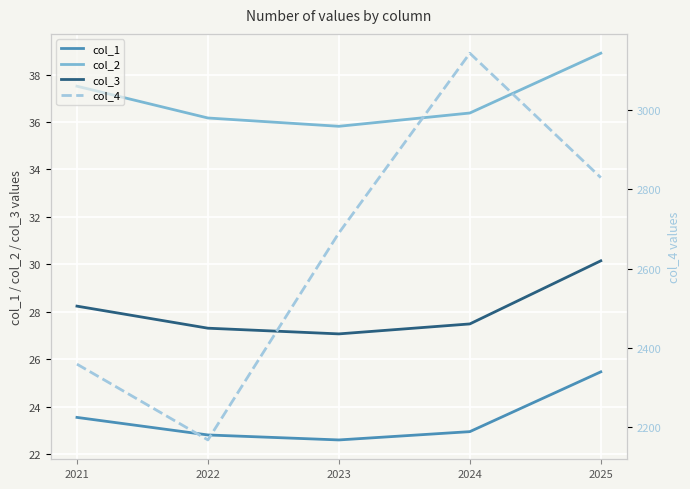

Is this an area chart (filled region under the line)?

No